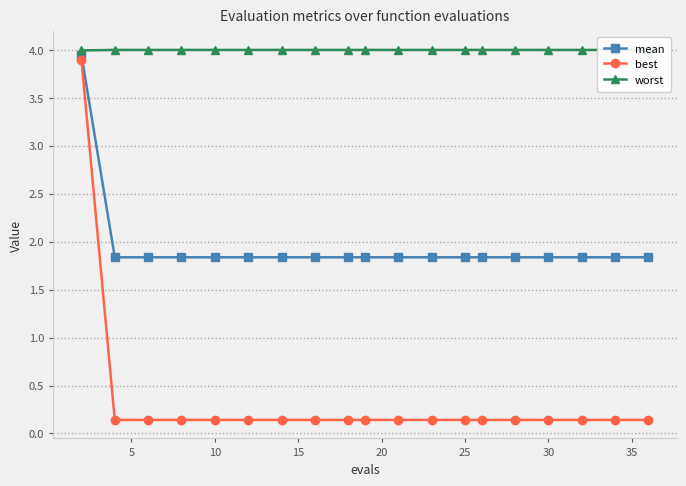

True or false: best and mean intersect in this chart.

False